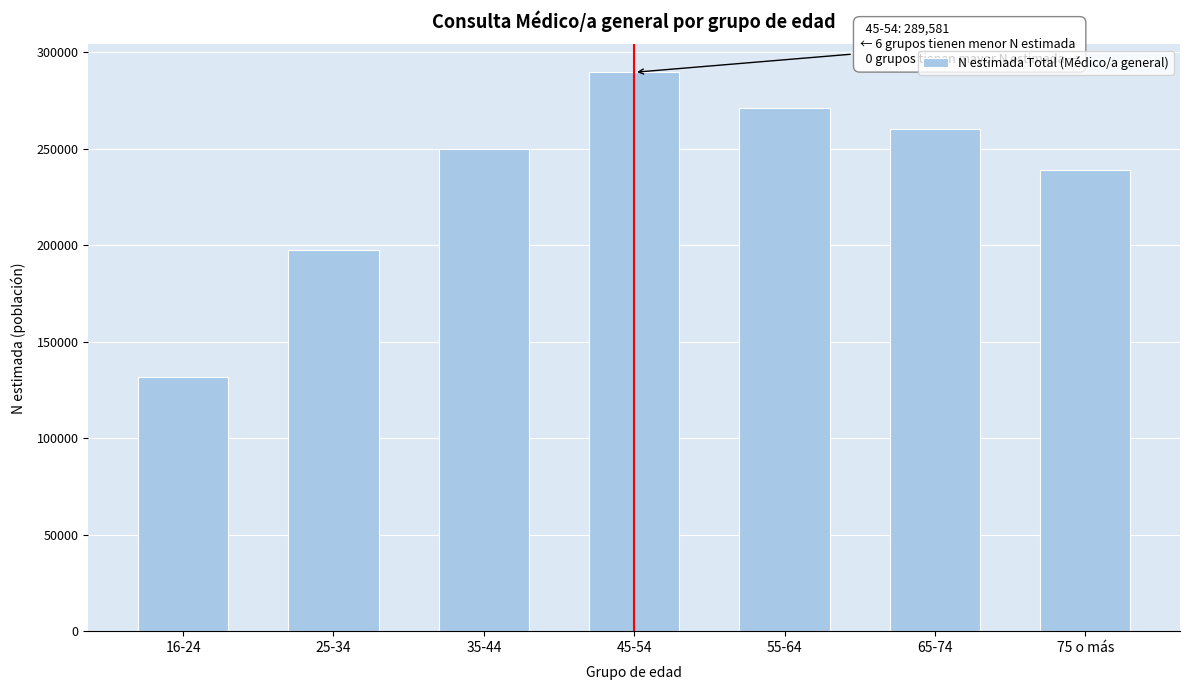

Reading right to left, what are all the values shown in this chart?

75 o más=239145	65-74=260199	55-64=271338	45-54=289581	35-44=249881	25-34=197384	16-24=131591